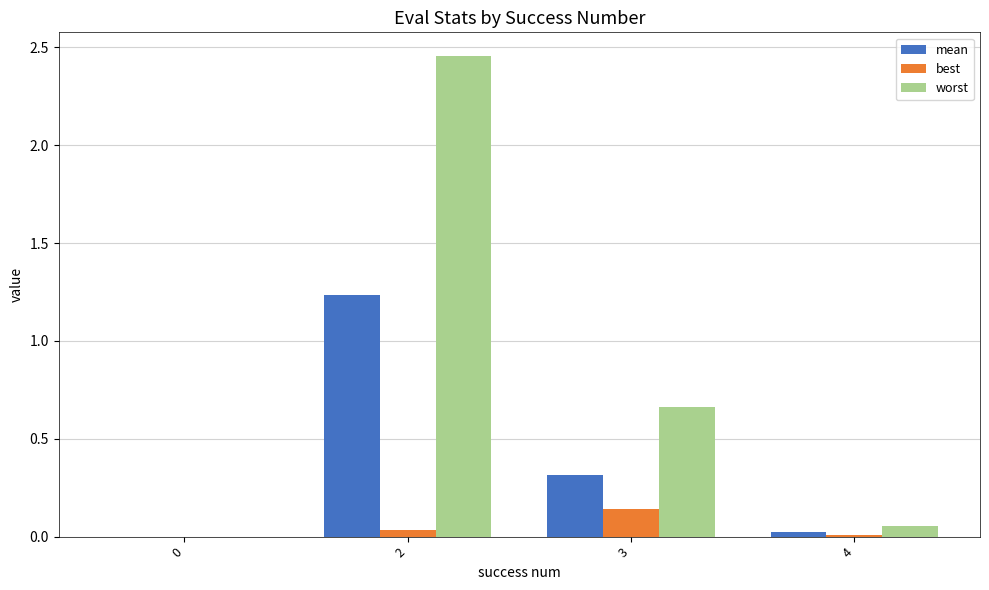

How many groups of bars are there?

4